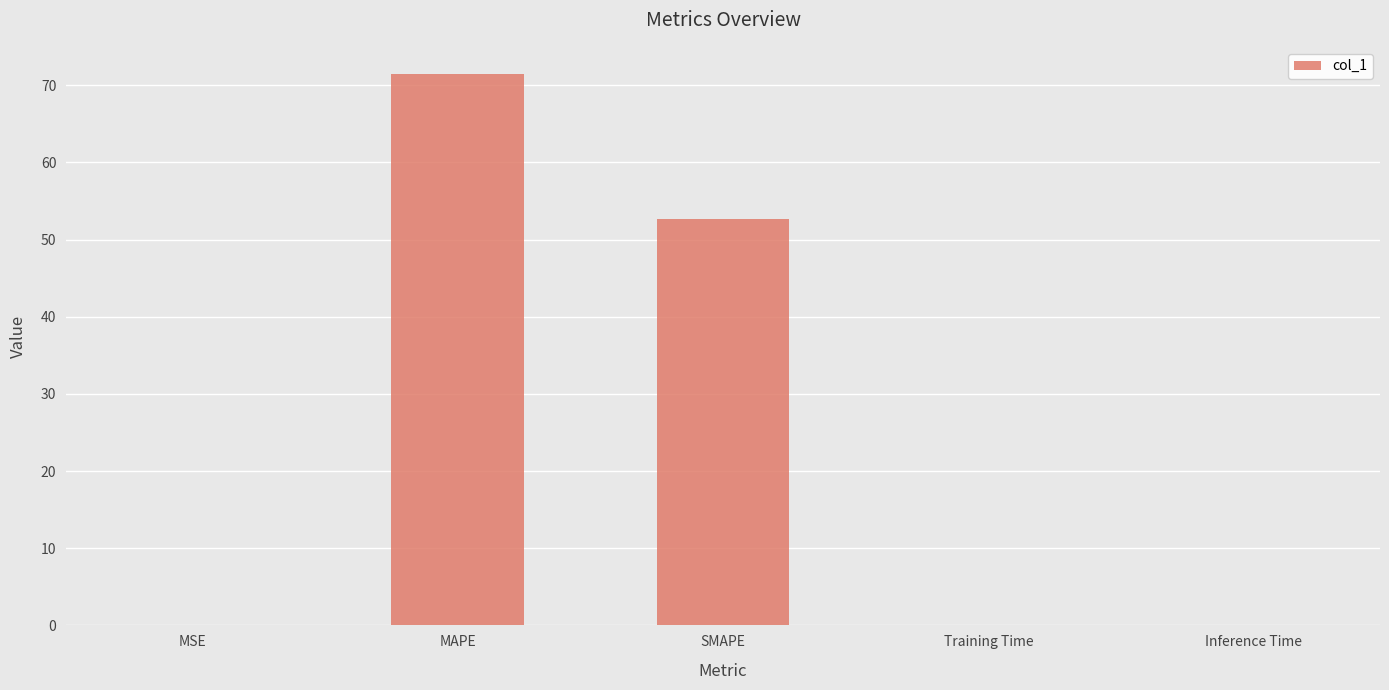

What is the sum of all values?

124.1